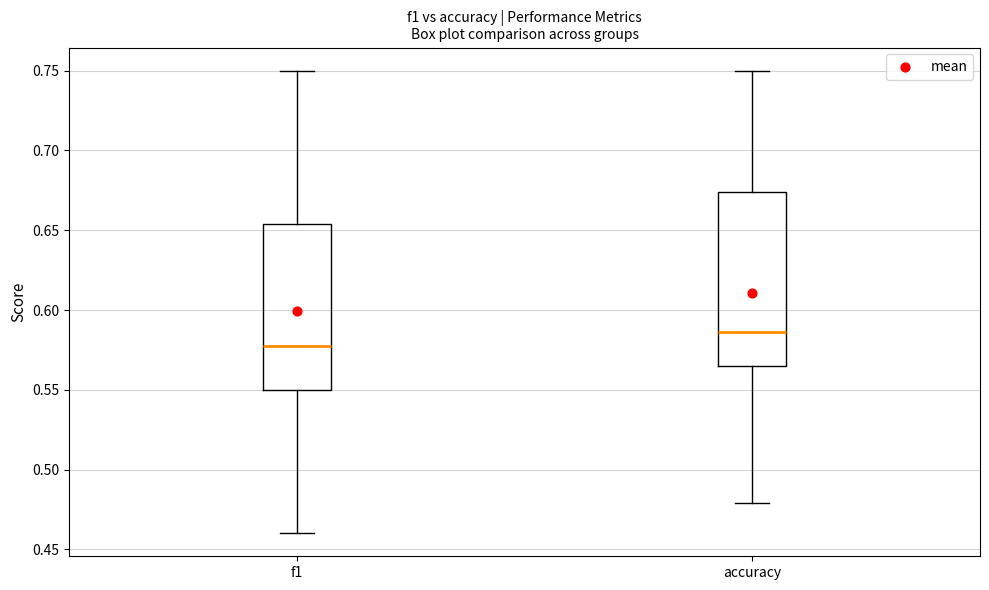

Where does the median line of the box for accuracy sit on the y-axis? The values are not printed on the chart, so give them approximately, as read against the axis.

0.585